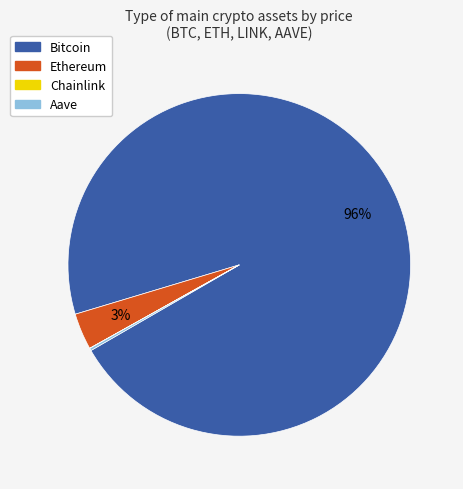

Does any single category account for the majority?

Yes